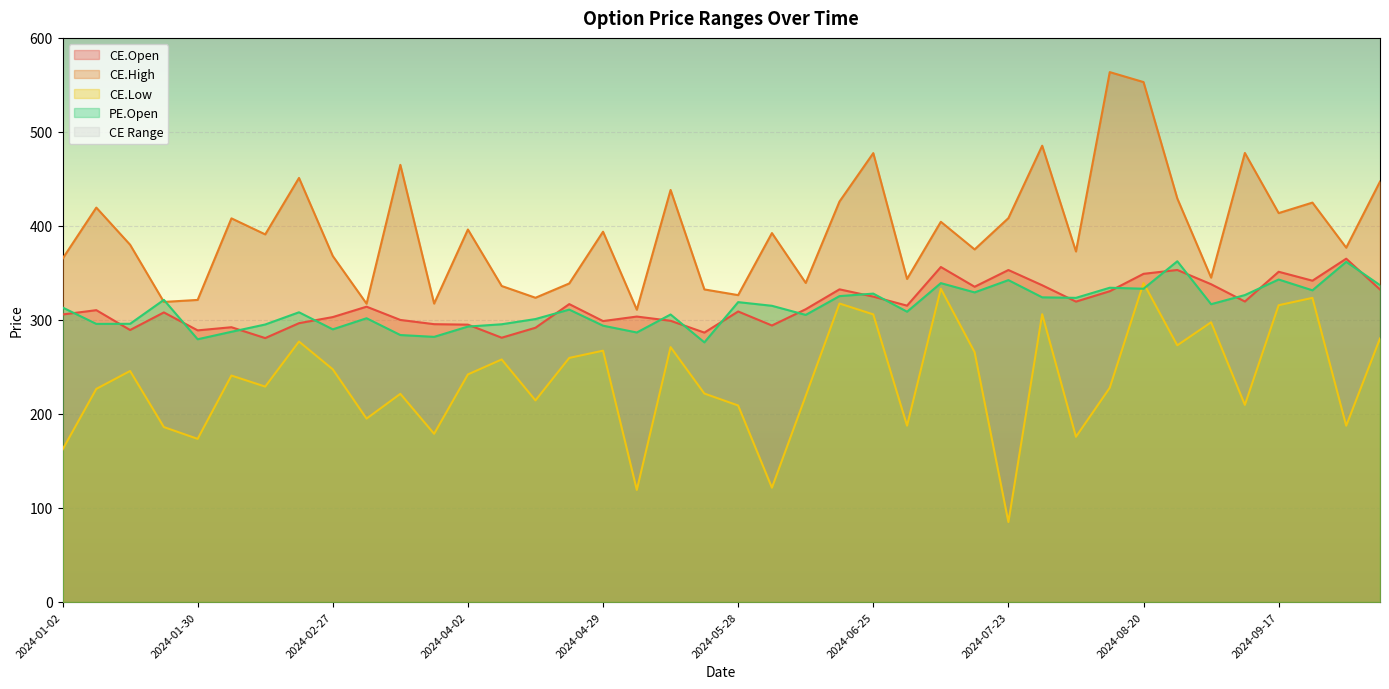

Count the number of categories in the chart.

40